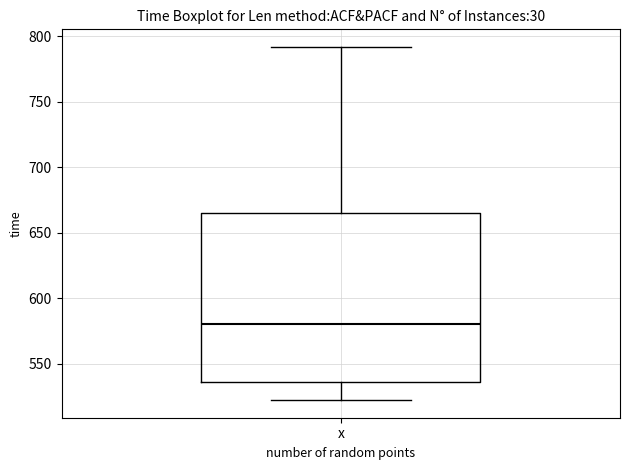

Transcribe this box plot: give where the median line is, the range the box spans, and where the two whiskers end, as read against the y-axis. The values are not printed on the chart, so give them approximately, as read against the axis.

median 580, box 535 to 665, whiskers 520 to 790